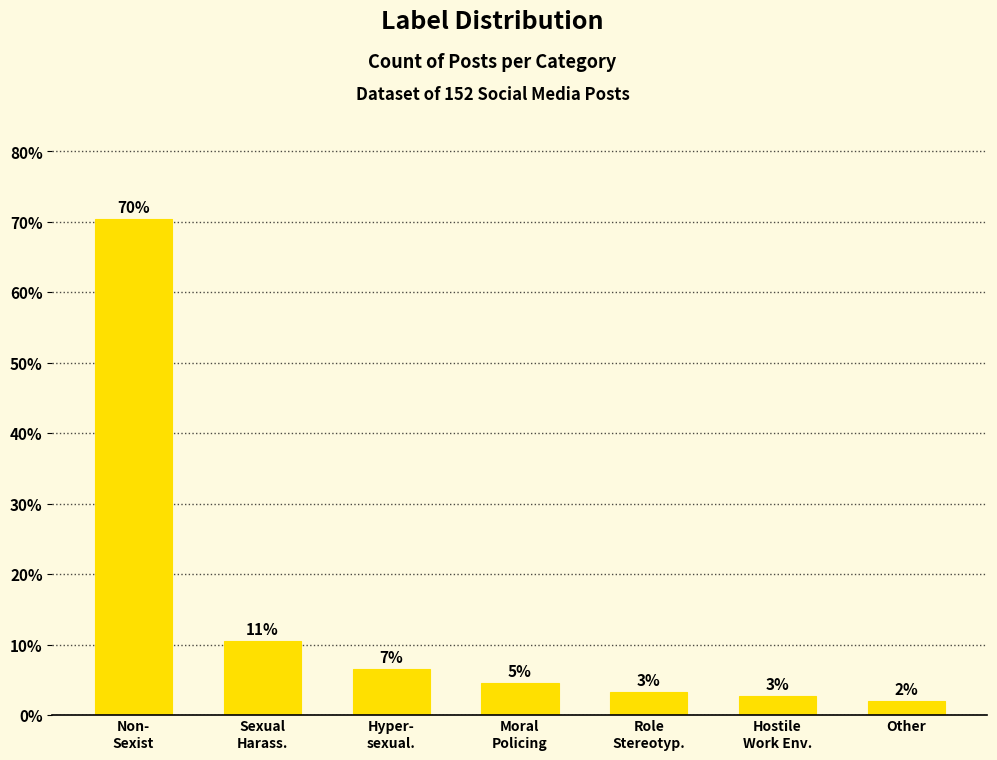

Which has a higher value, Role
Stereotyp. or Hyper-
sexual.?

Hyper-
sexual.